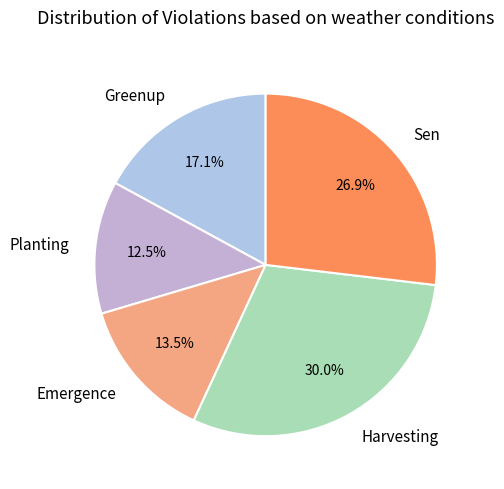

Combined, do Harvesting and Planting account for over 50%?

No